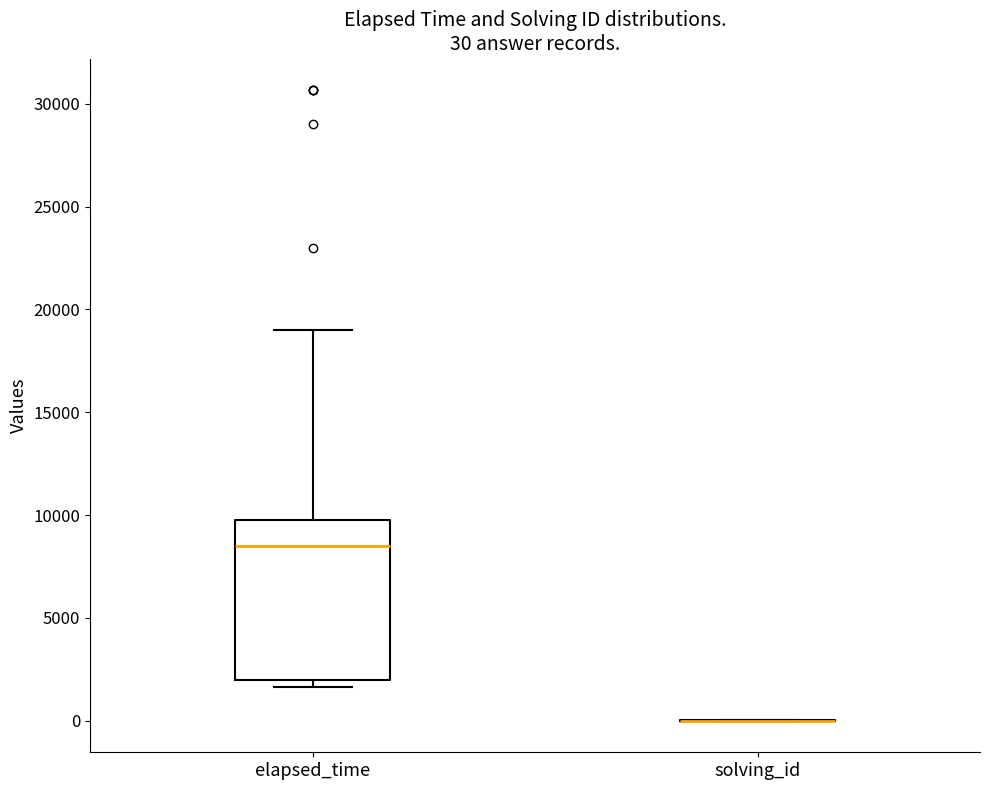

Which box is the tallest, from its lower edge to its upper edge?

elapsed_time